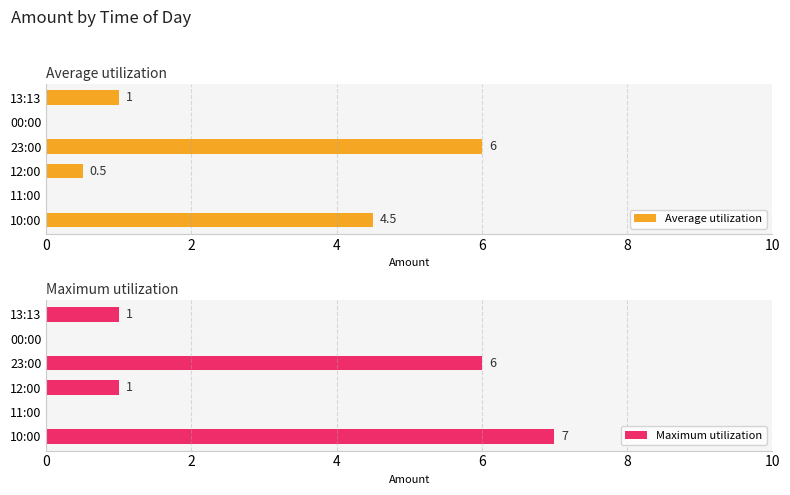

Which series has the largest range (max minus min)?

Maximum utilization